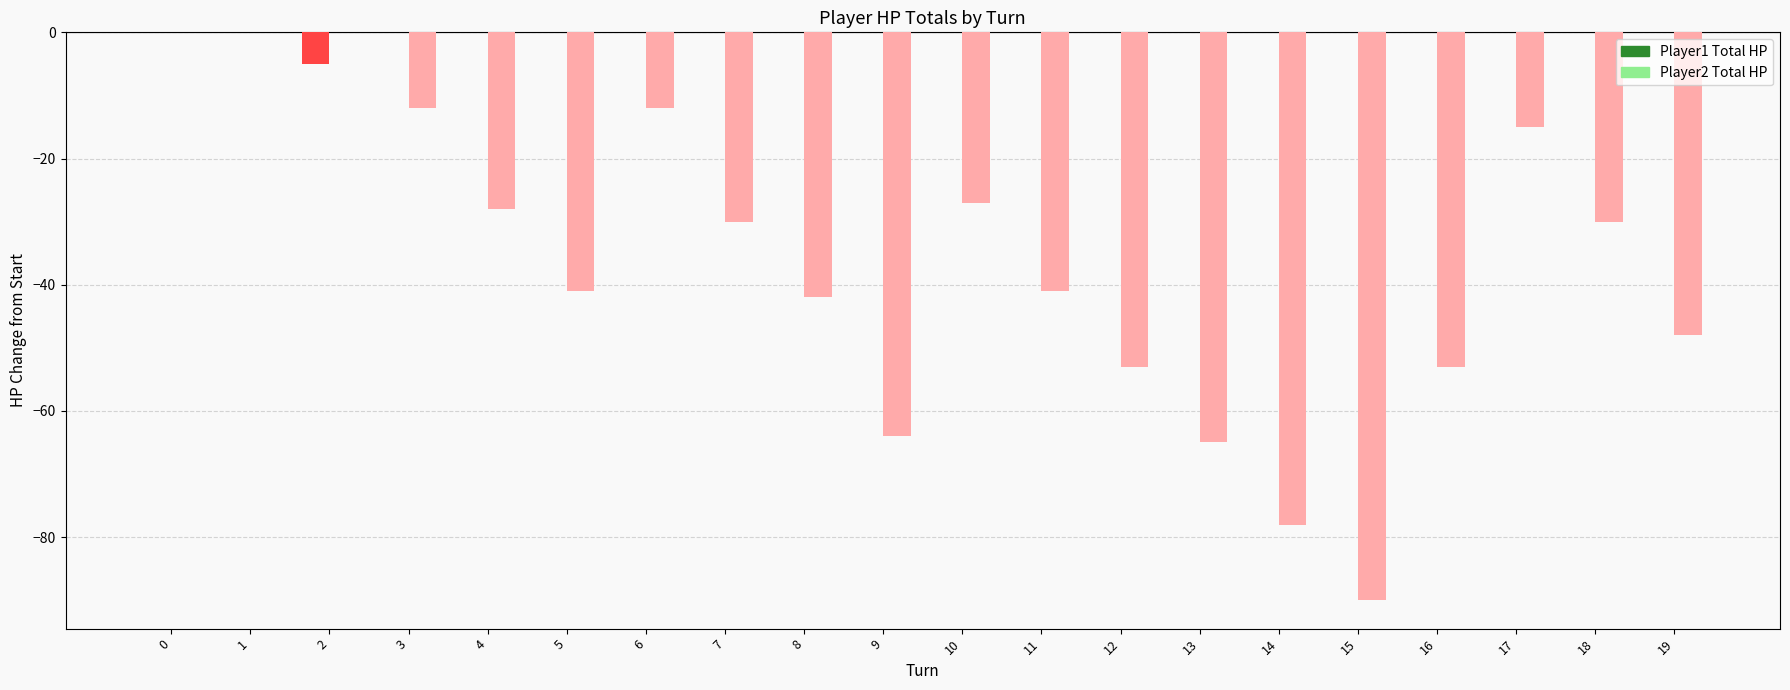

Which series has the largest range (max minus min)?

Player2 Total HP